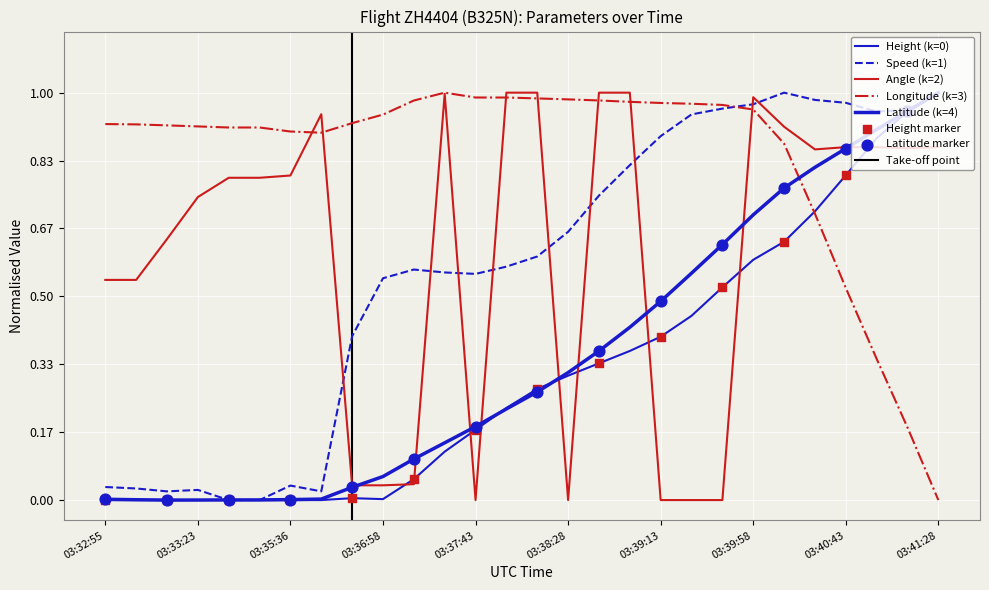

Which series has the widest spread of Y values?

Height